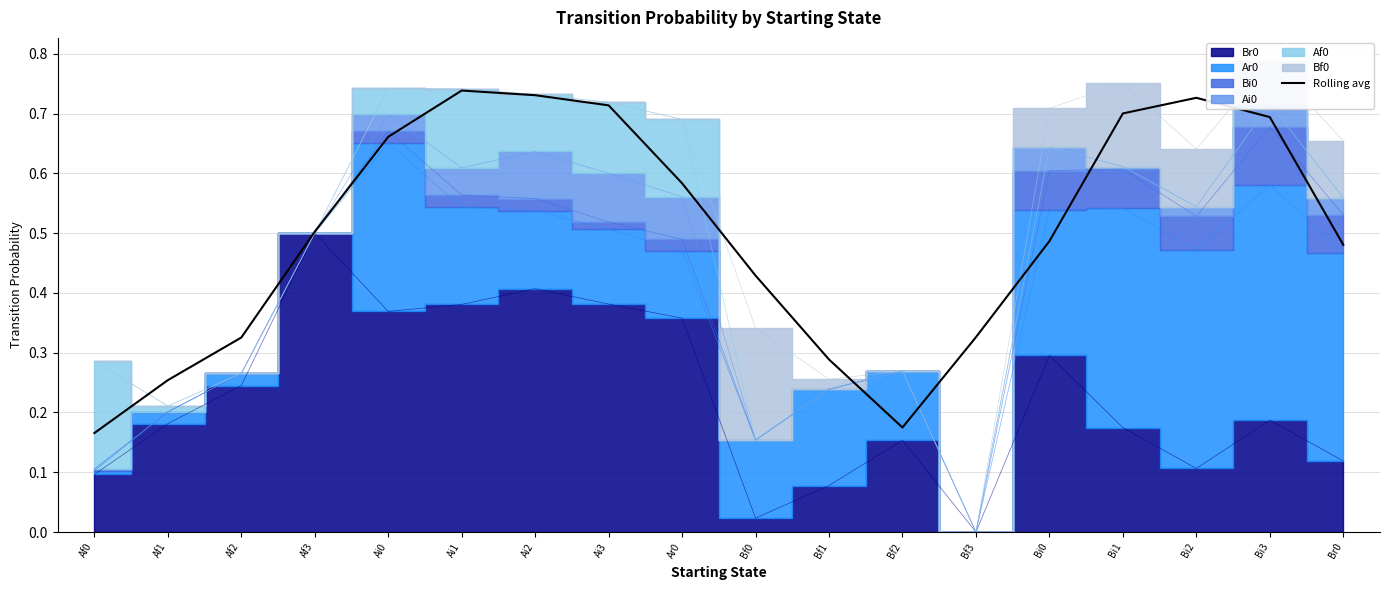

What is the change in value from Bf1 to Bi1?

+0.4